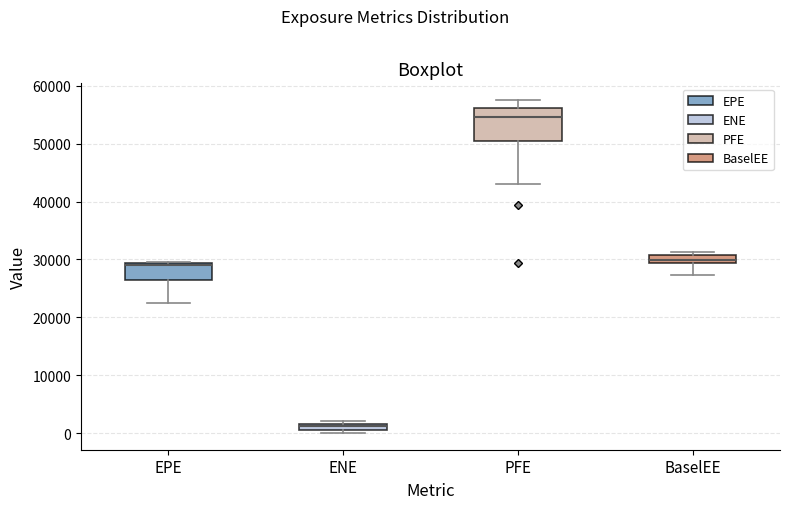

Where does the median line of the box for BaselEE sit on the y-axis? The values are not printed on the chart, so give them approximately, as read against the axis.

30000